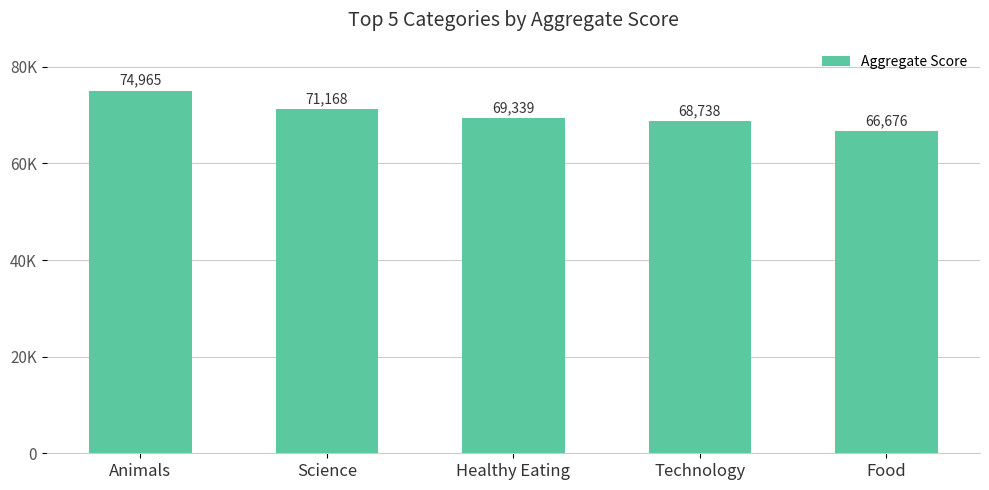

Are the bars horizontal?

No